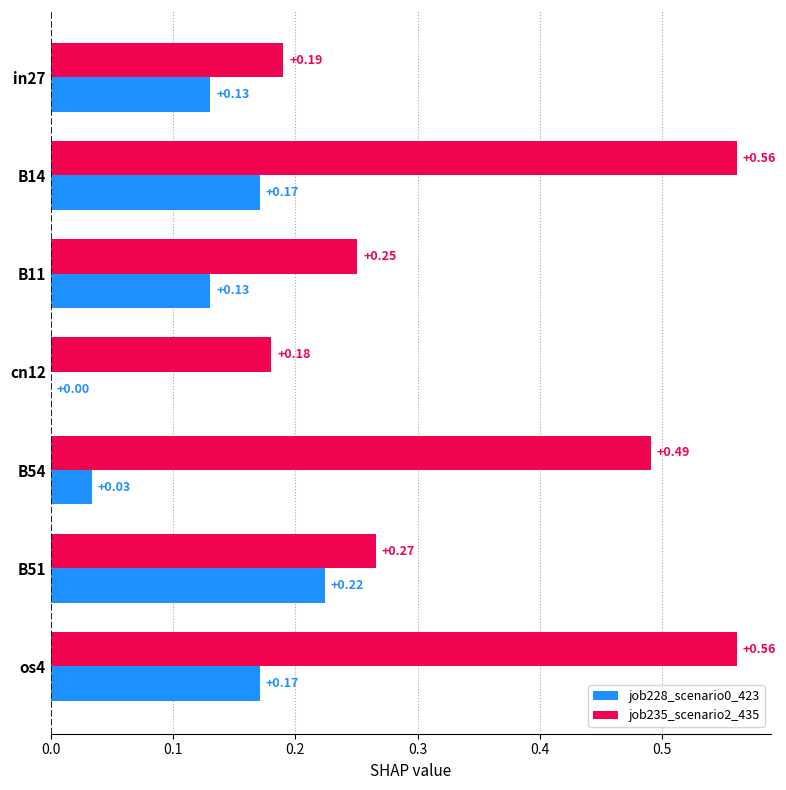

Which series has the largest total across all categories?

job235_scenario2_435